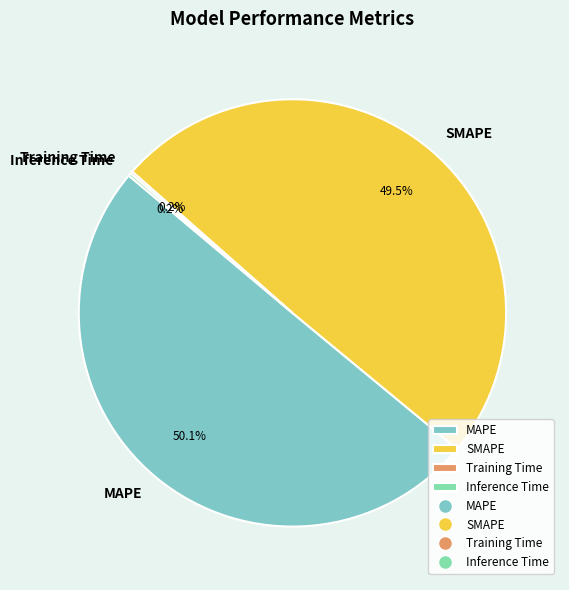

Which category has the biggest portion of the pie?

MAPE